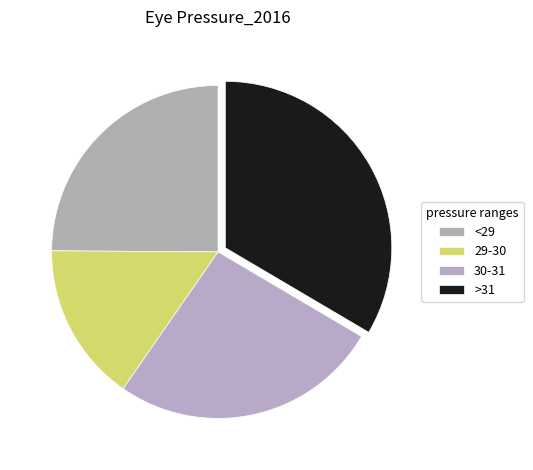

Is there any slice that represents more than half of the pie?

No